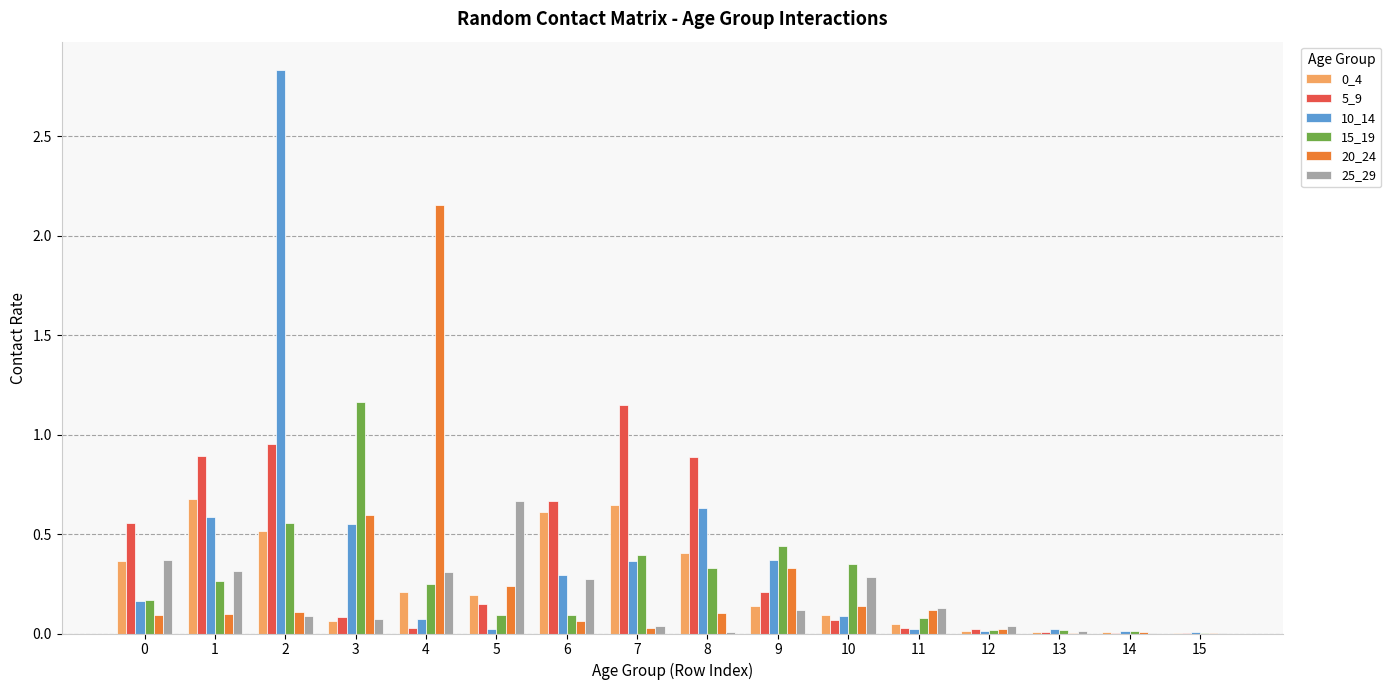

At which label does 0_4 reach its peak?

1